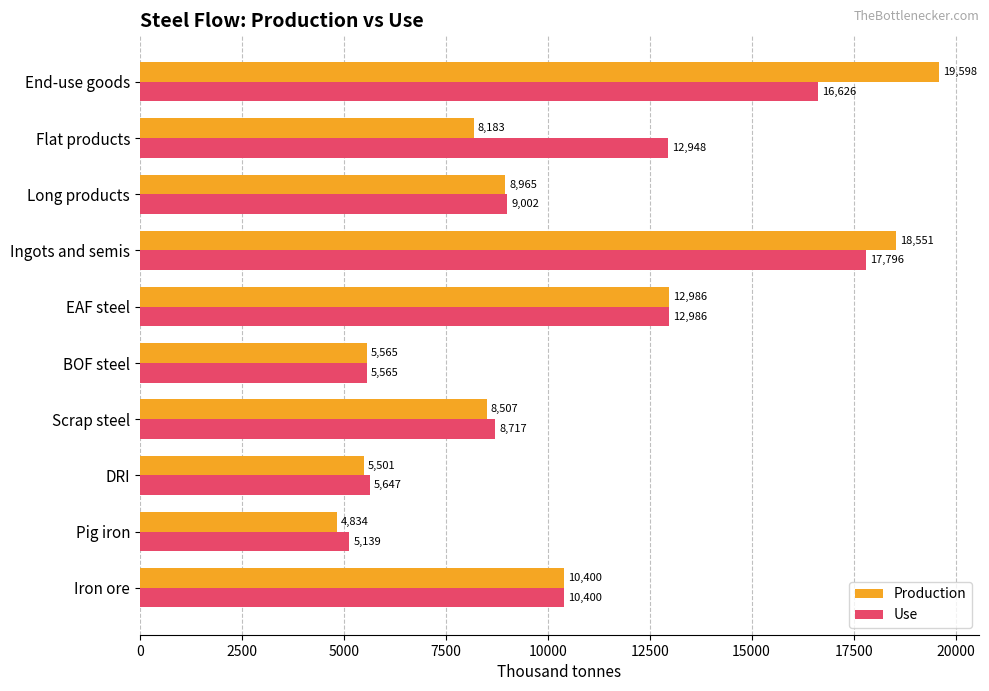

What is the average value of the Production series?

10309.0